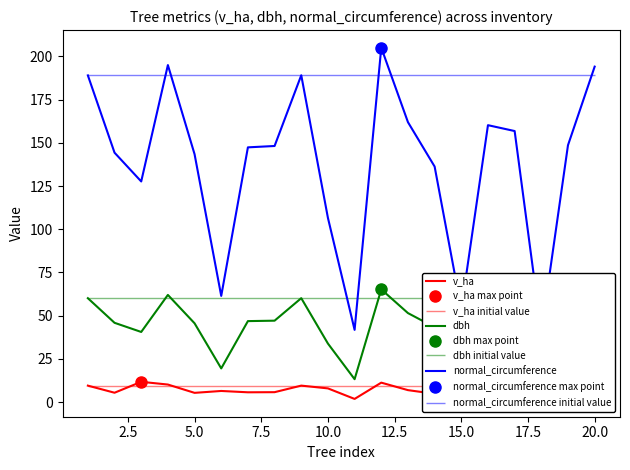

What is the value of the v_ha point at the 14th from the left?

4.9